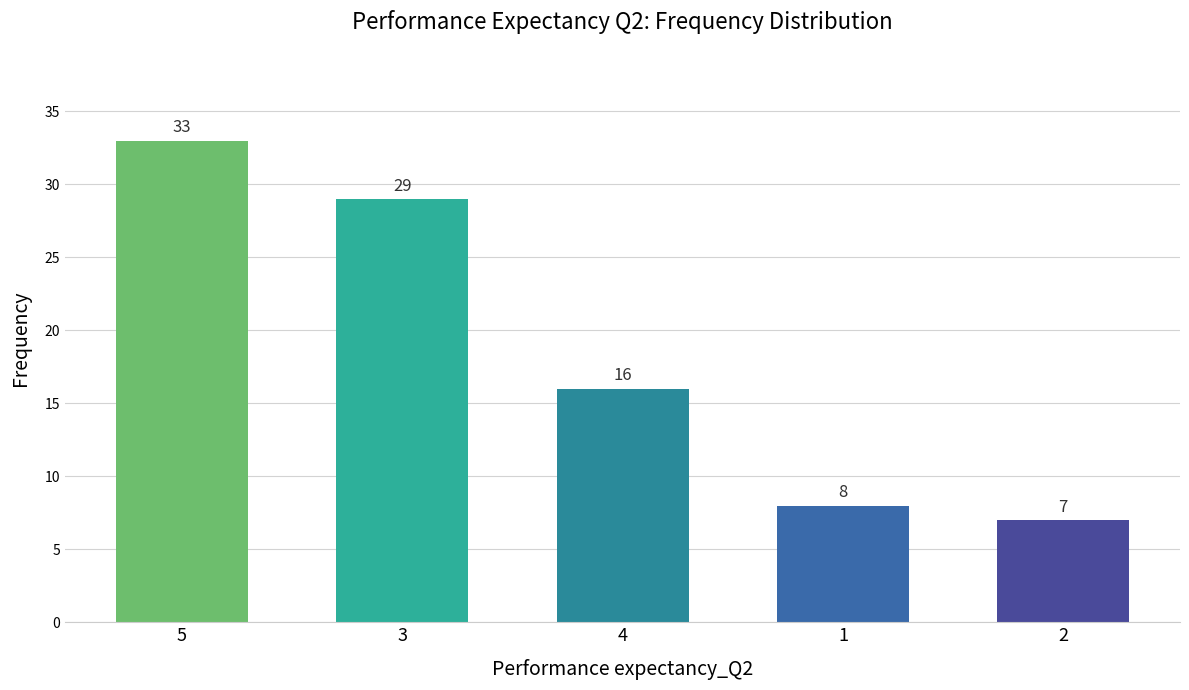

What value does the data have at 1, to the nearest 5?

10